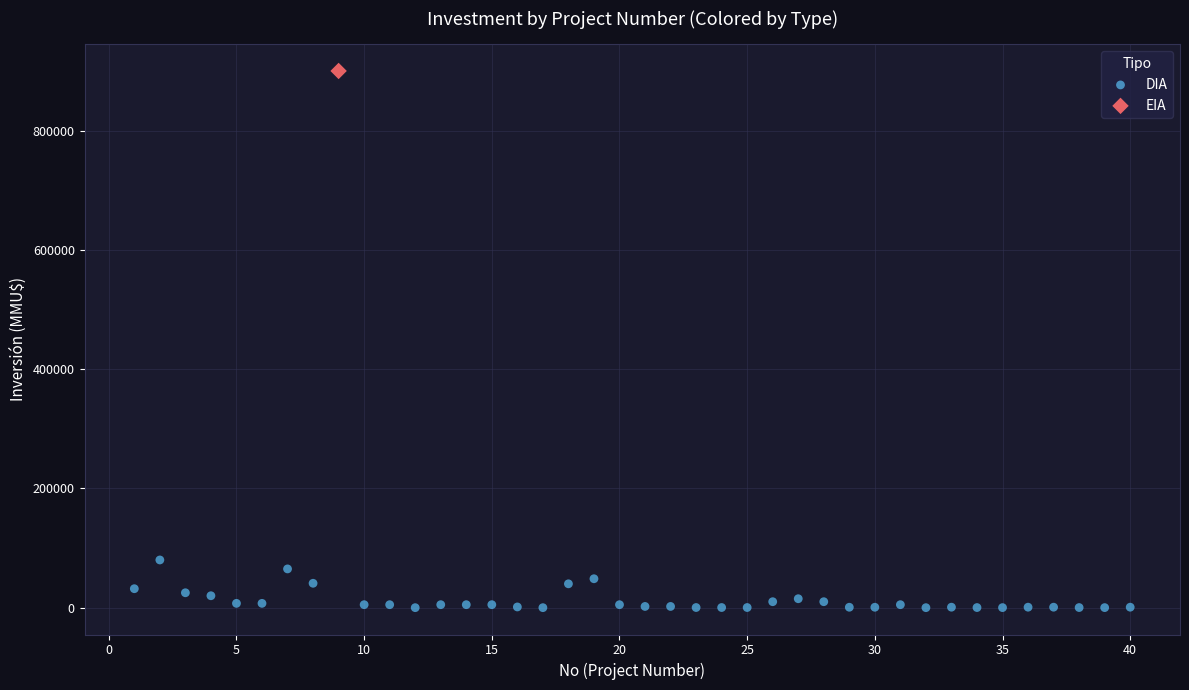

What are all the series names shown in the legend?

DIA, EIA